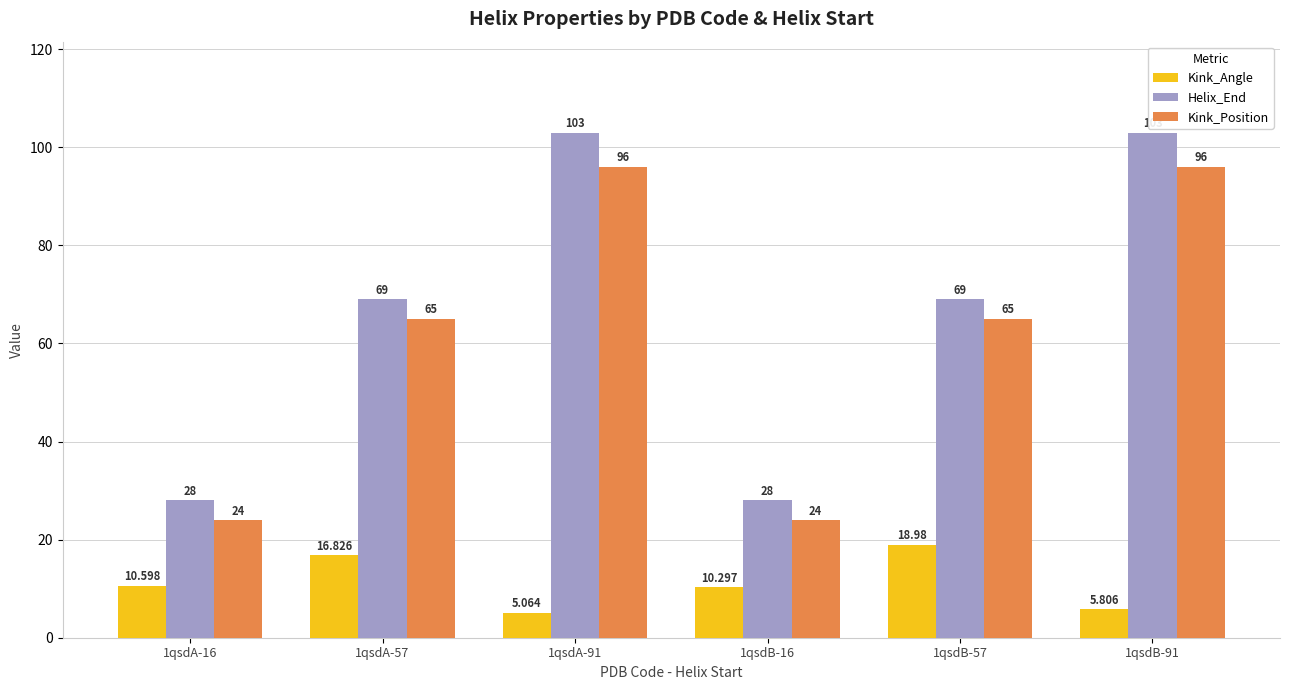

Which series has the largest total across all categories?

Helix_End